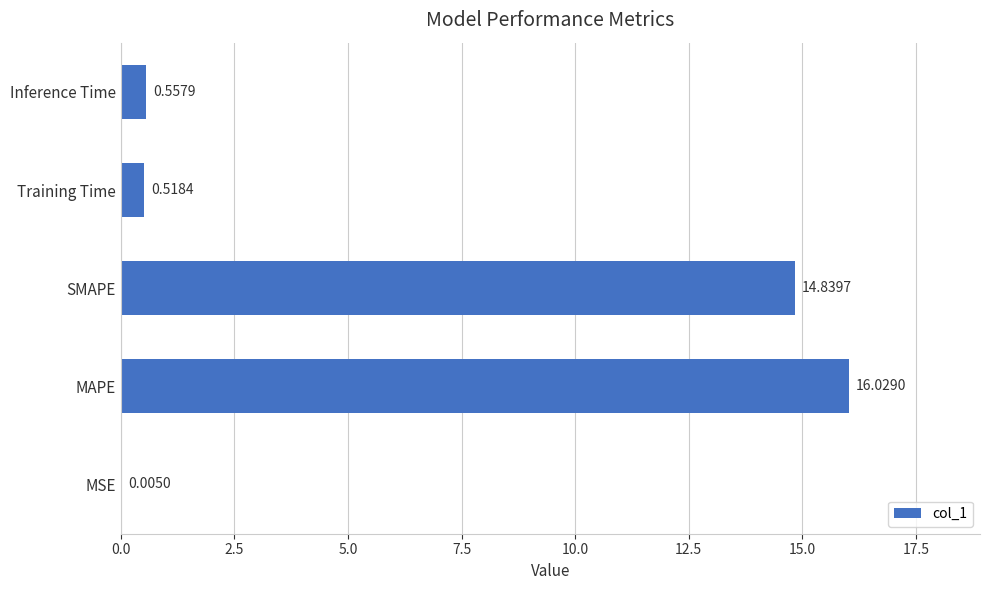

Which has a higher value, Training Time or SMAPE?

SMAPE